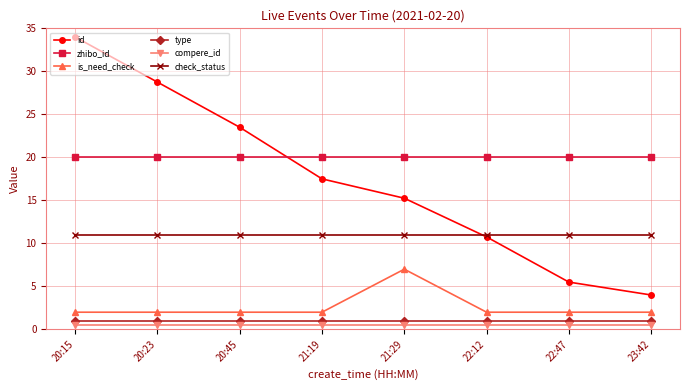

True or false: is_need_check and zhibo_id intersect in this chart.

False